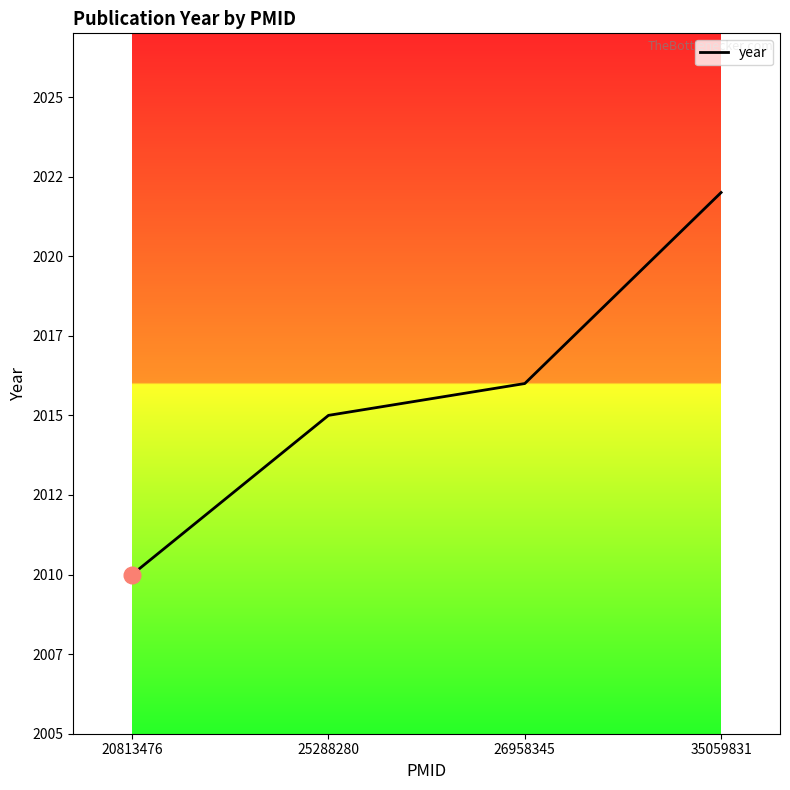

What is the approximate value at 20813476?

2010